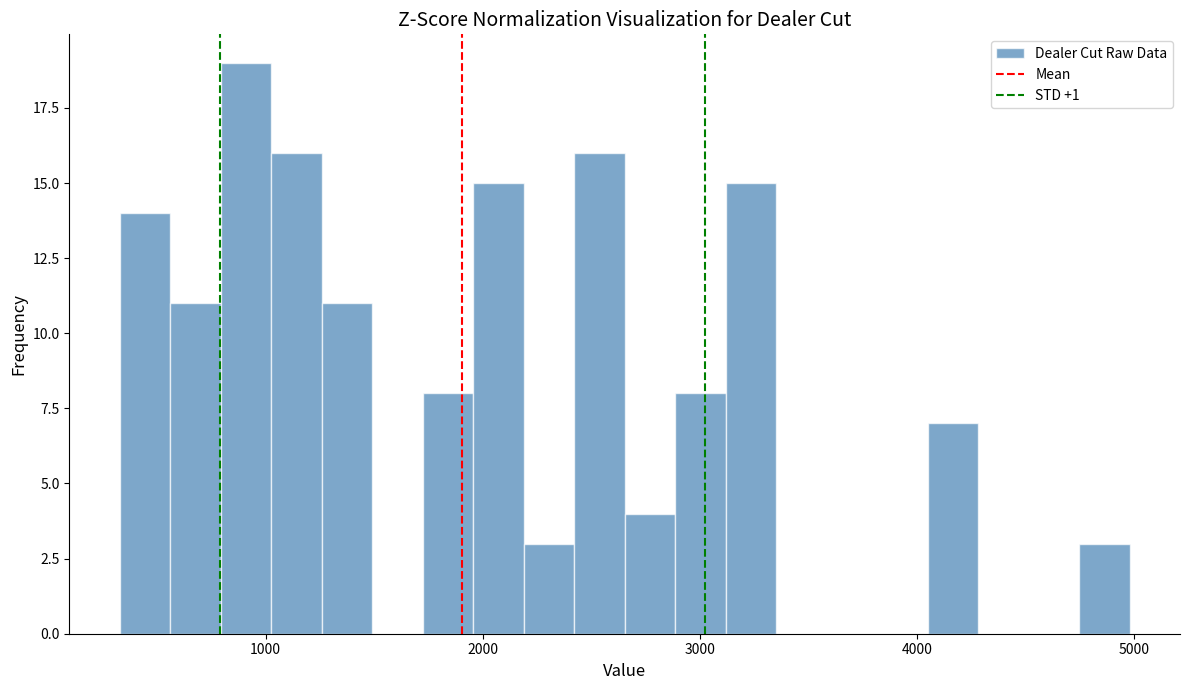

Read against the x-axis, roughly where is the centre of the tallest bar?

900